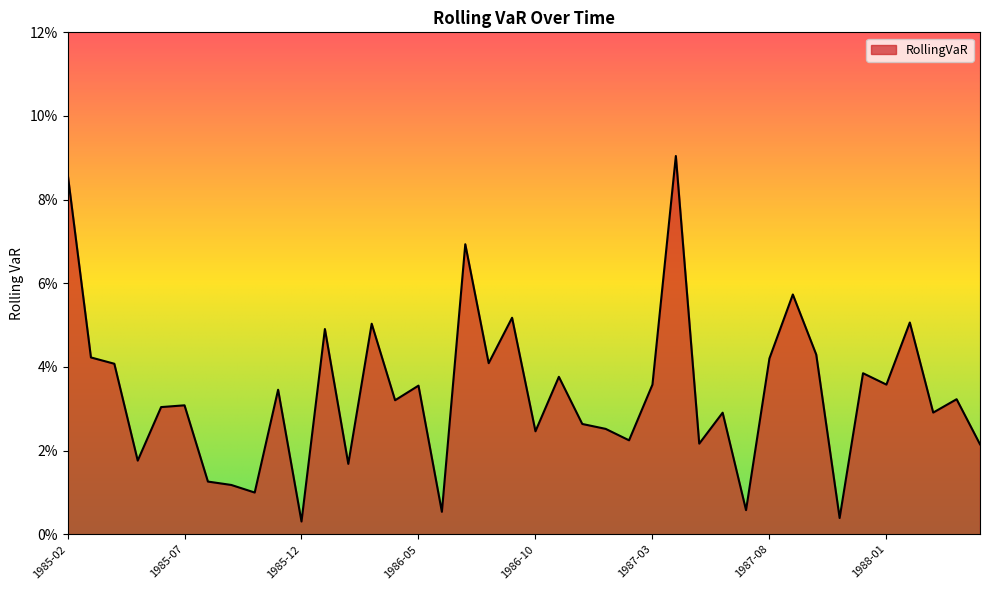

Which category has the lowest value across all series?

1985-12